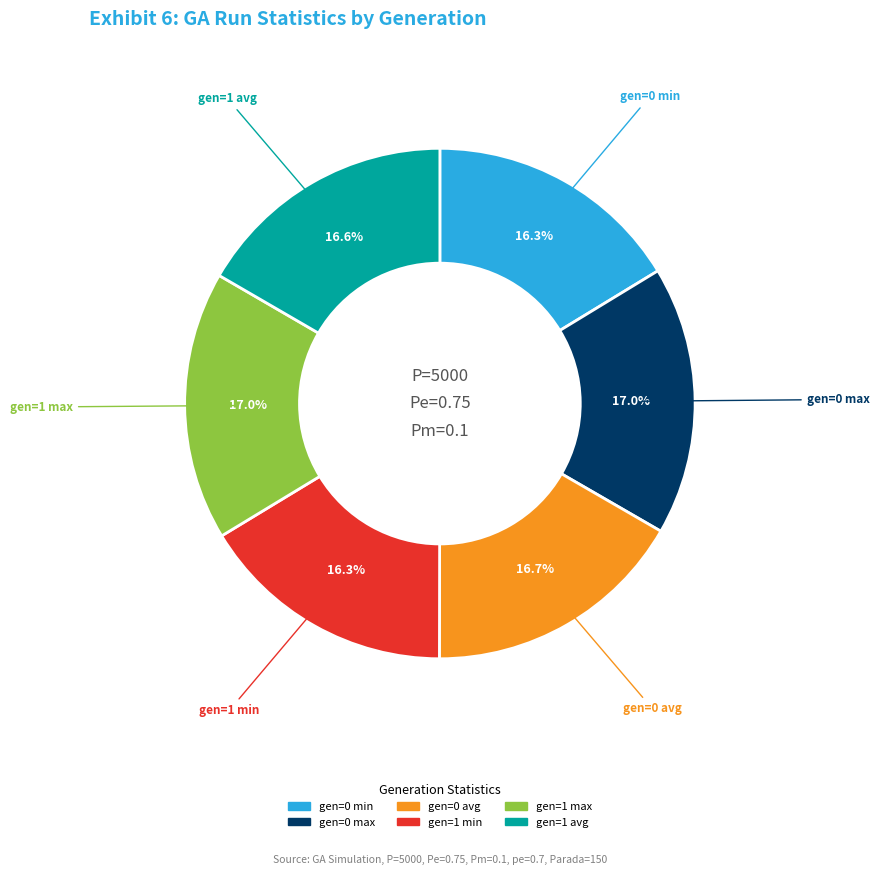

What percentage is NOT represented by gen=0 min?

83.7%